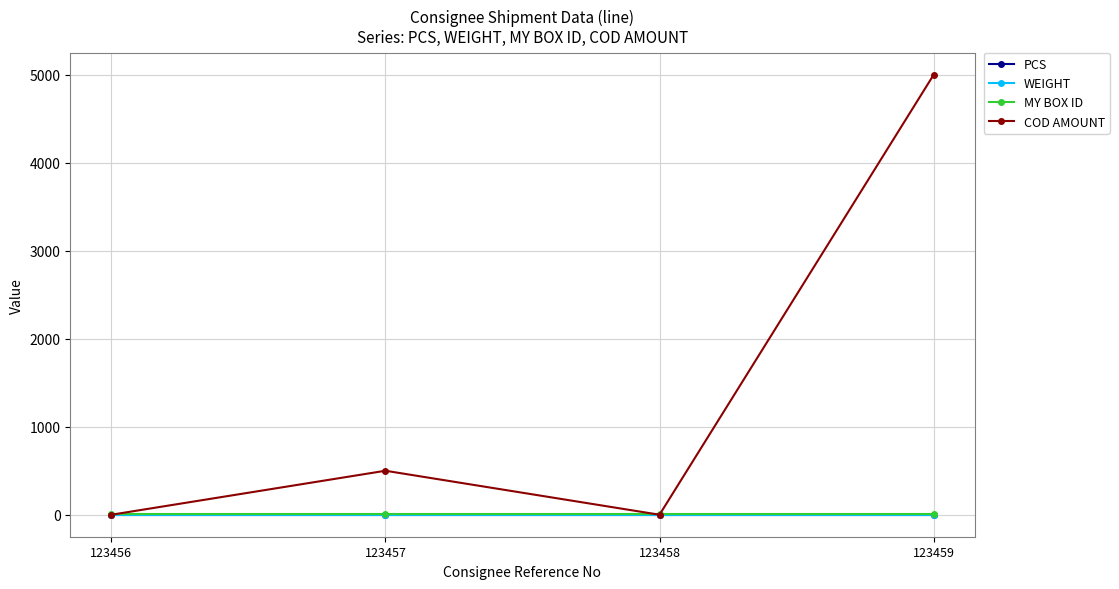

Is this an area chart (filled region under the line)?

No